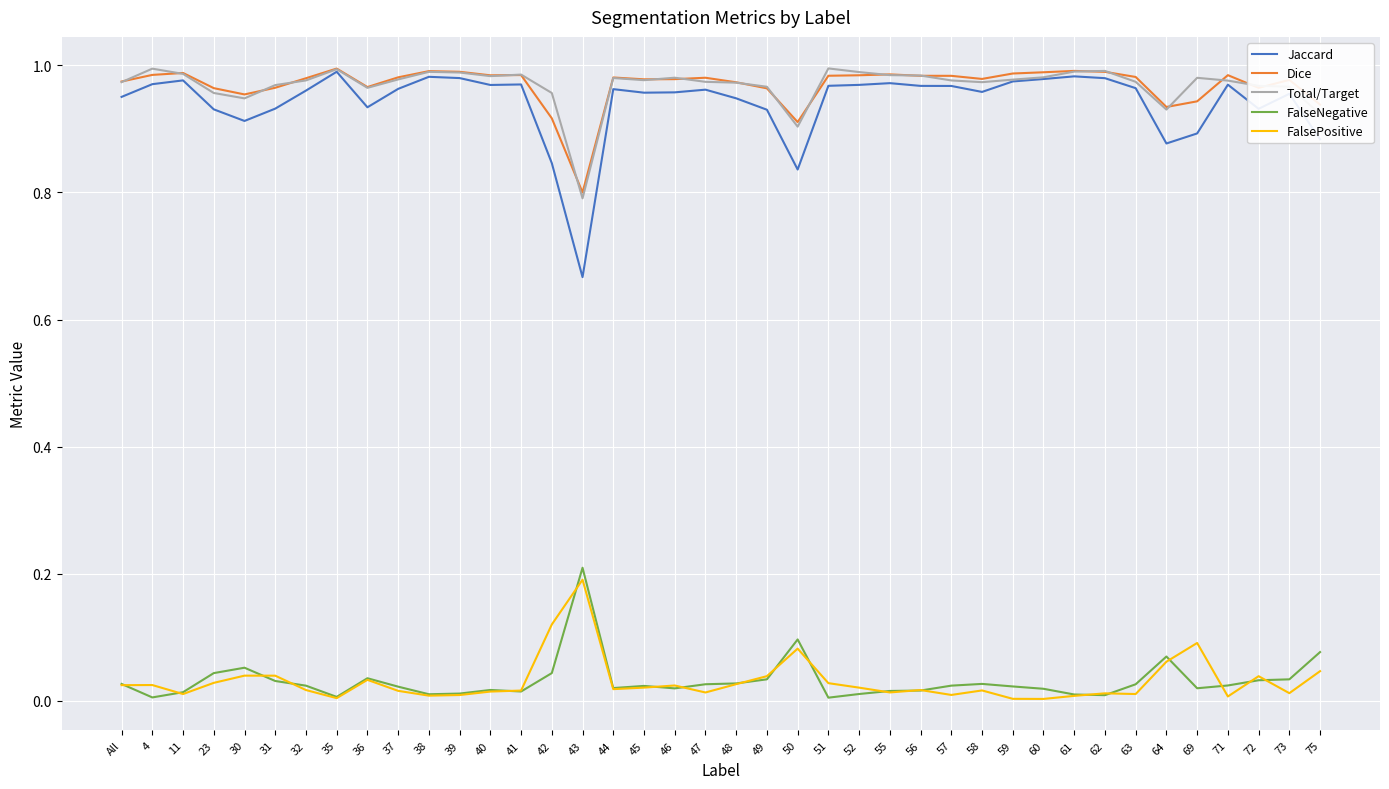

What position from the right is All?

40